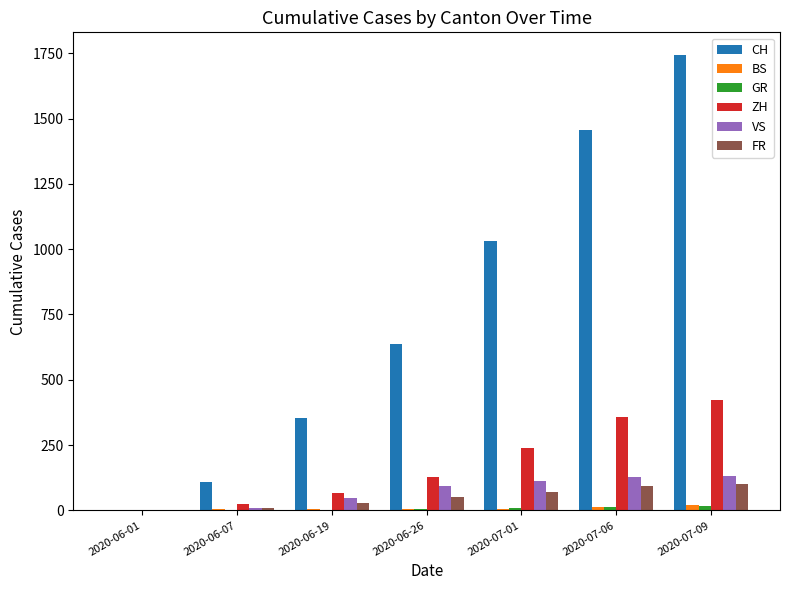

What is the sum of all CH values?

5334